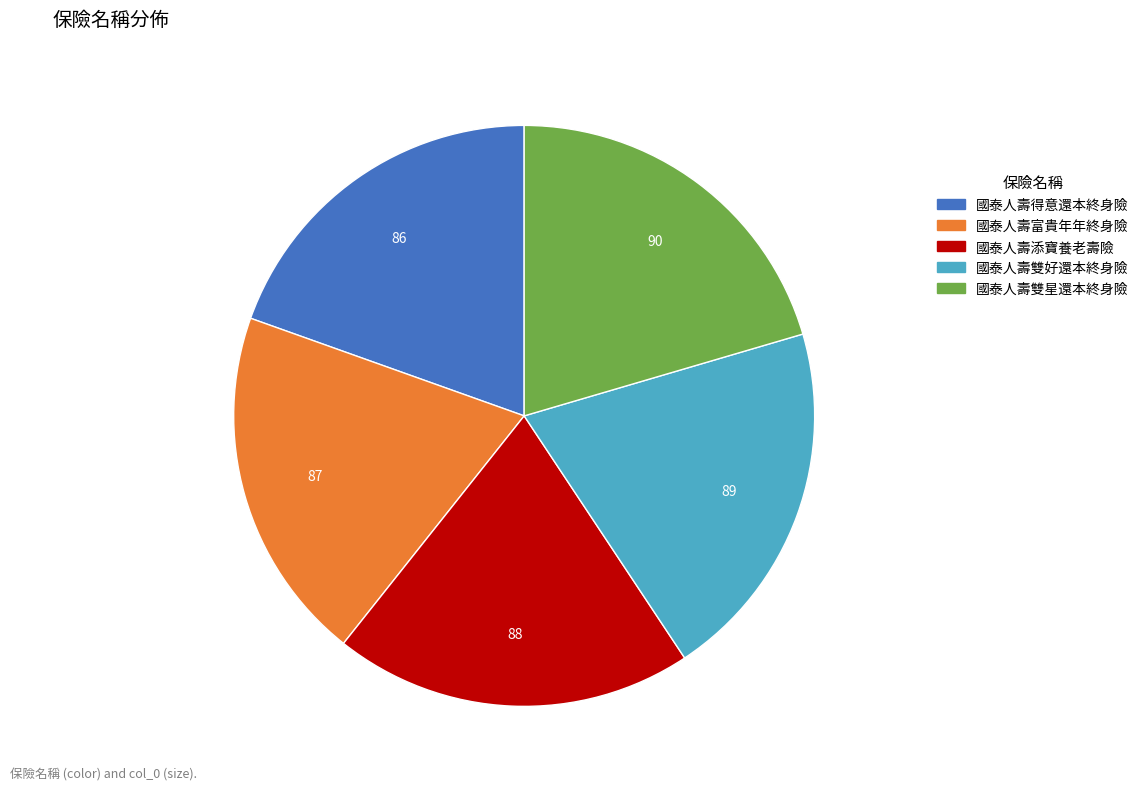

Does 國泰人壽得意還本終身險 represent more than half of the total?

No